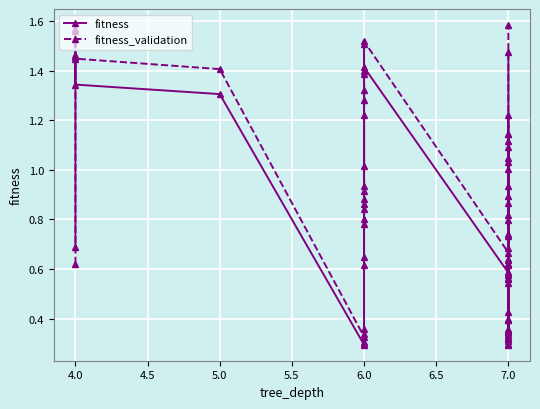

How many interior local peaks does the fitness_validation series have?

12